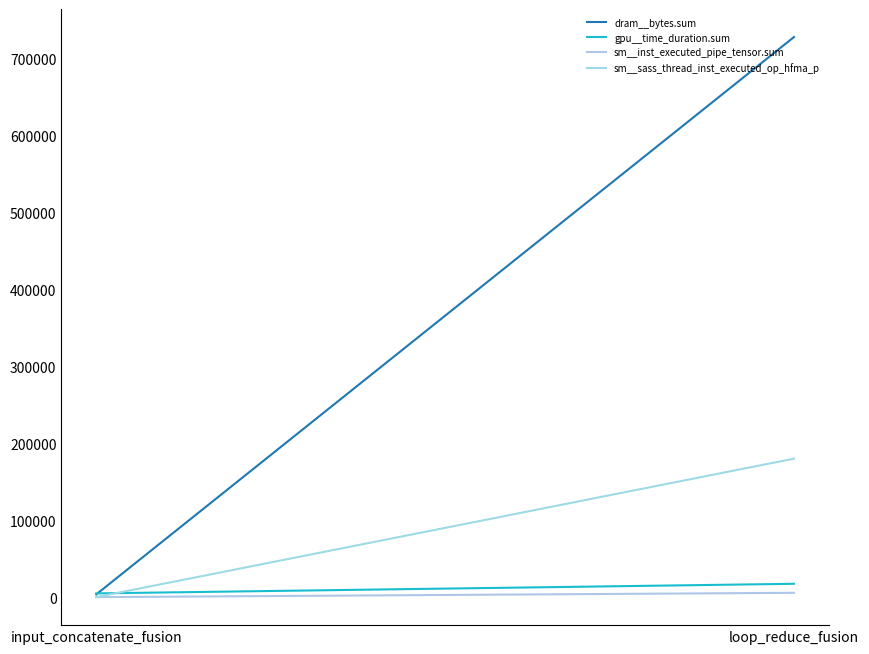

What is the approximate value of dram__bytes.sum at loop_reduce_fusion, to the nearest 100?

728100